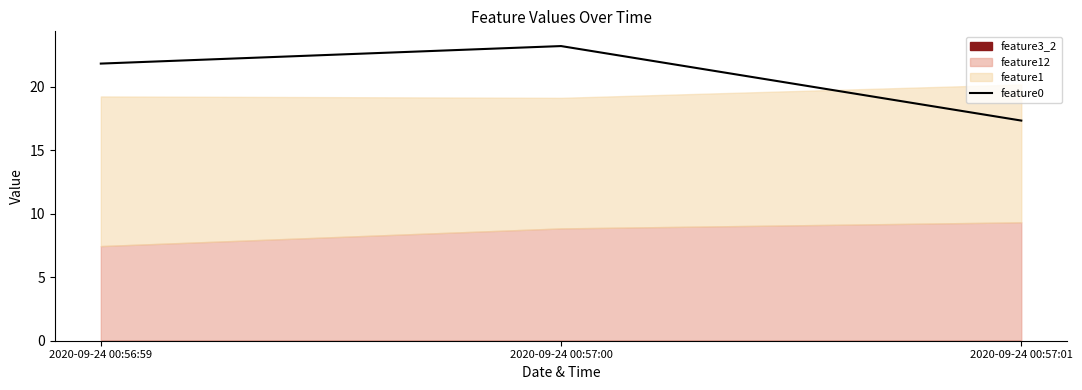

Where does the feature0 series first go above 21?

2020-09-24 00:56:59